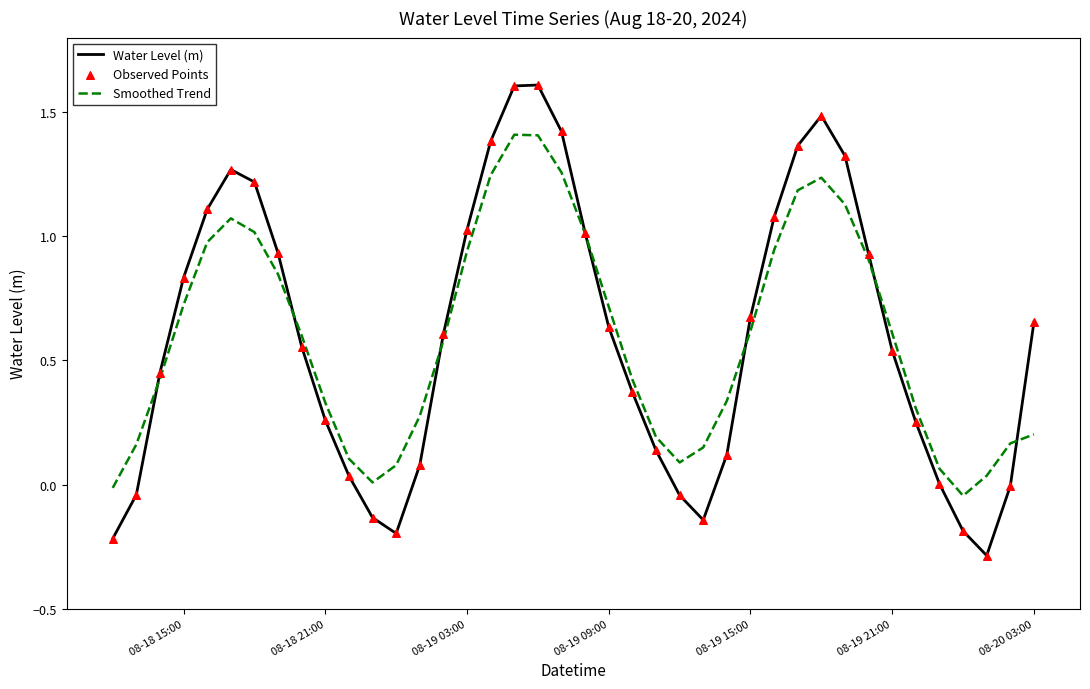

Which series has the largest range (max minus min)?

Water Level (m)